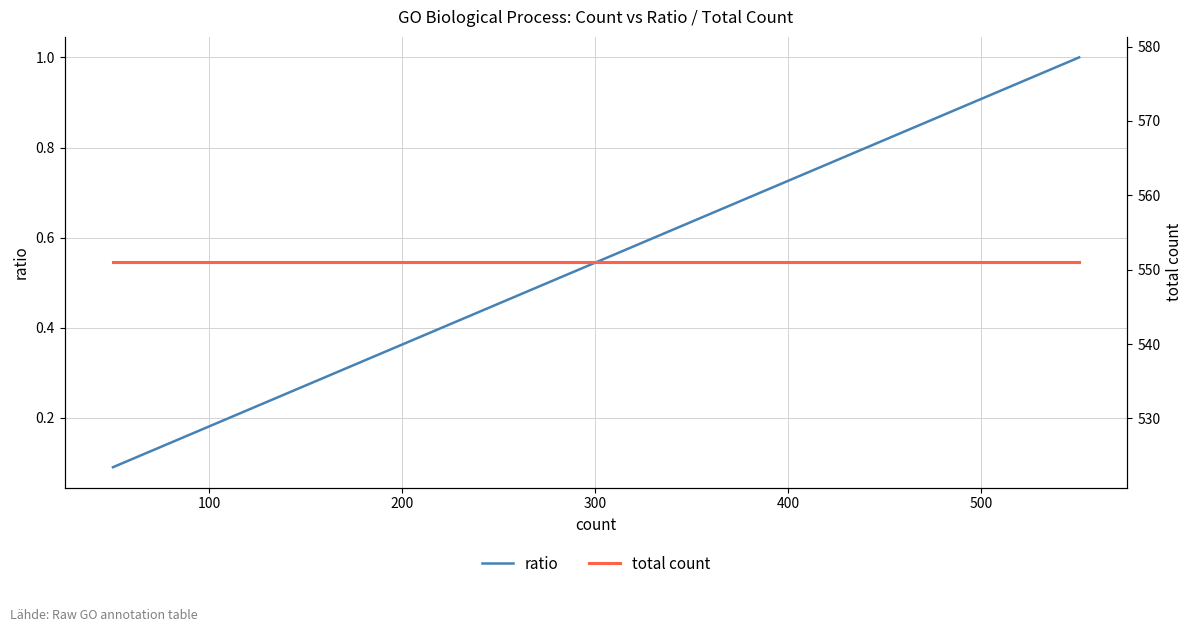

What are all the series names shown in the legend?

ratio, total count